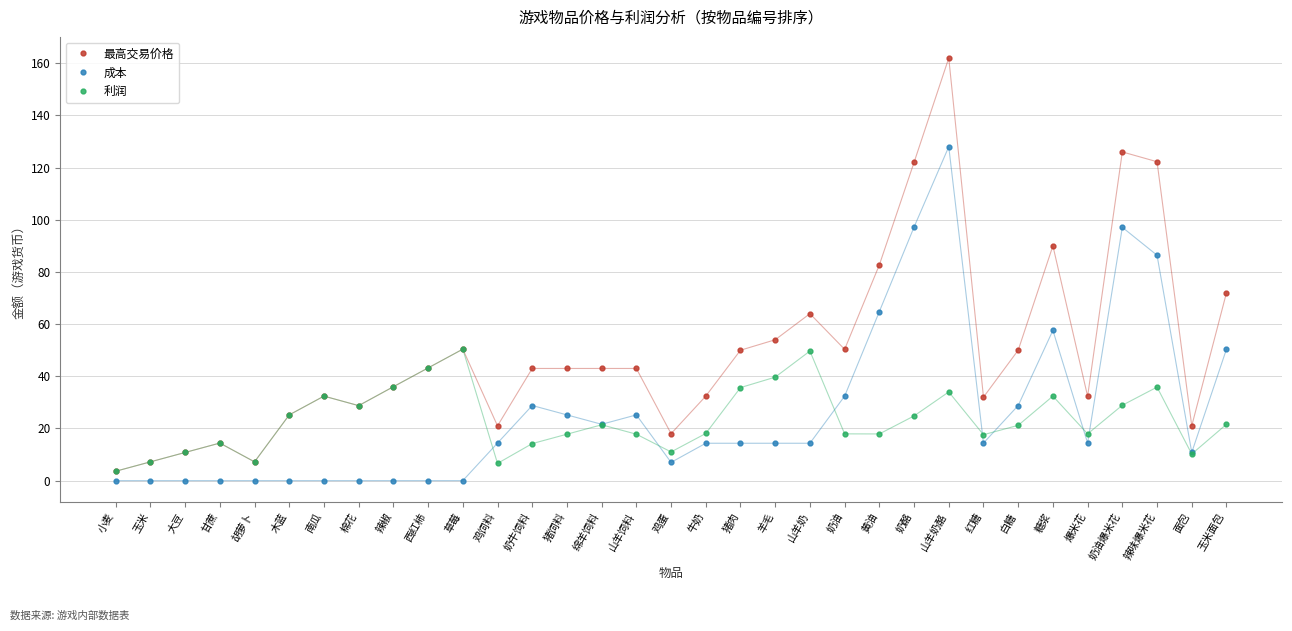

After their last crossing, which series has the higher values: 成本 or 利润?

成本